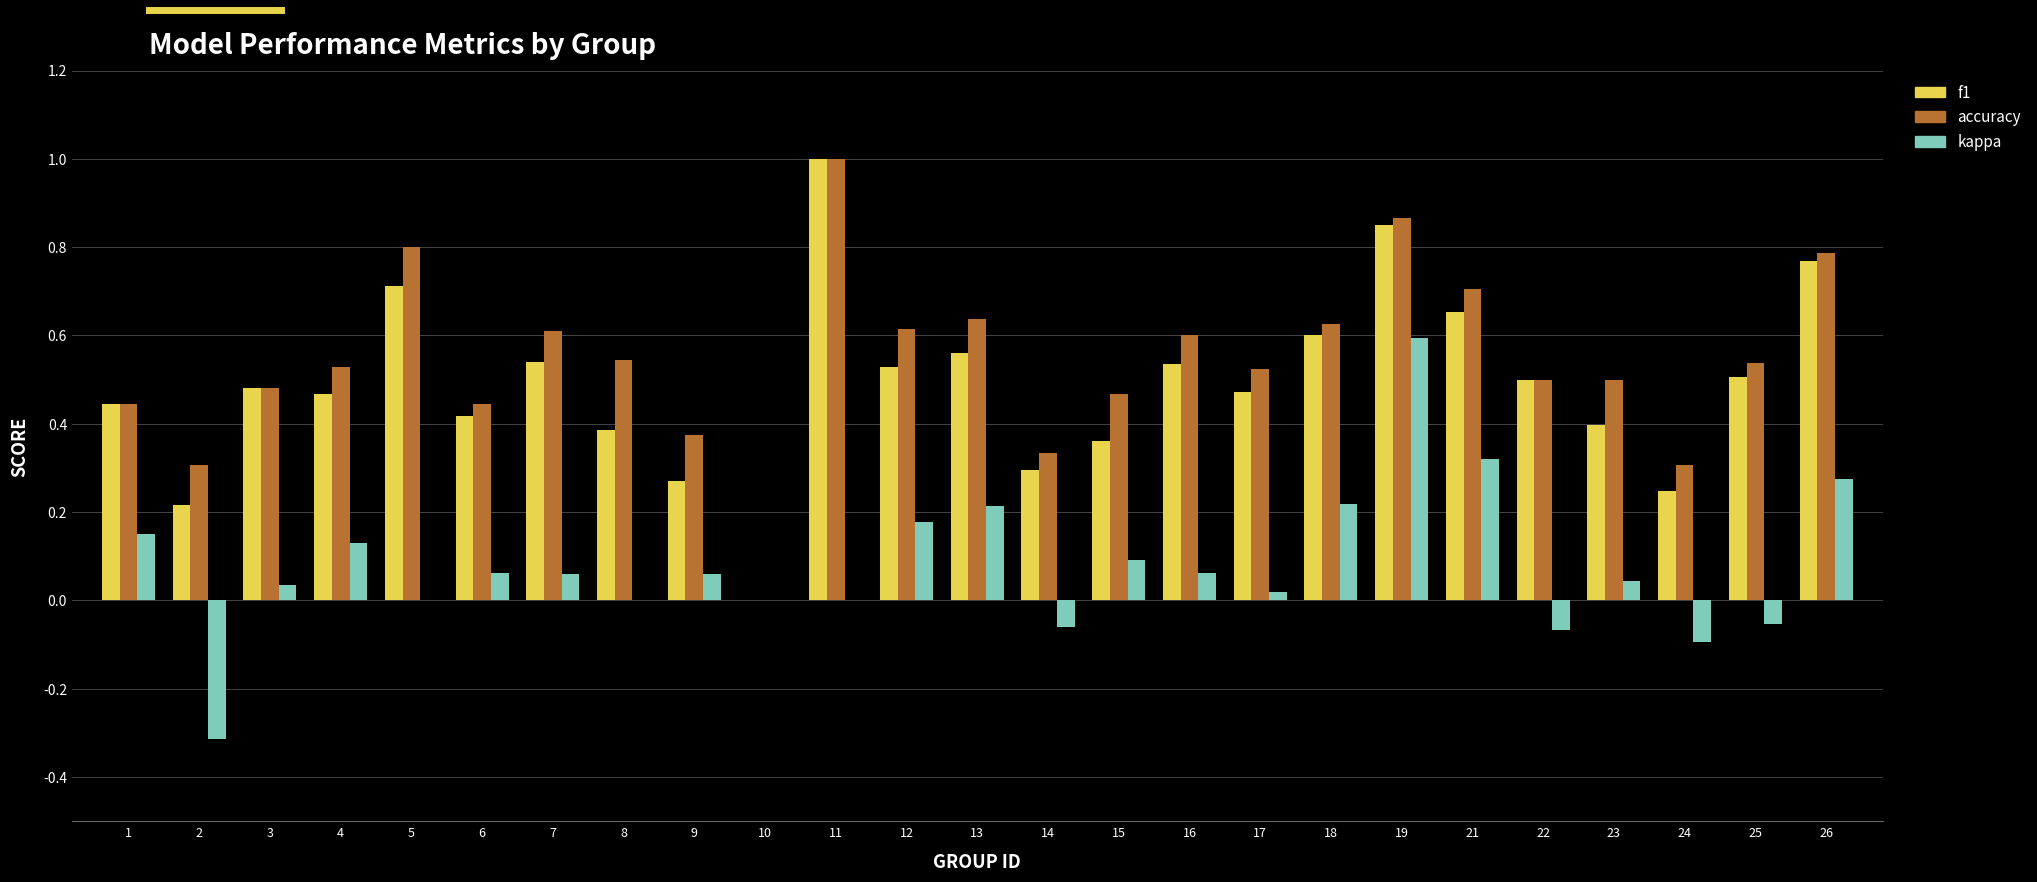

At which category is the sum across all series the highest?

19